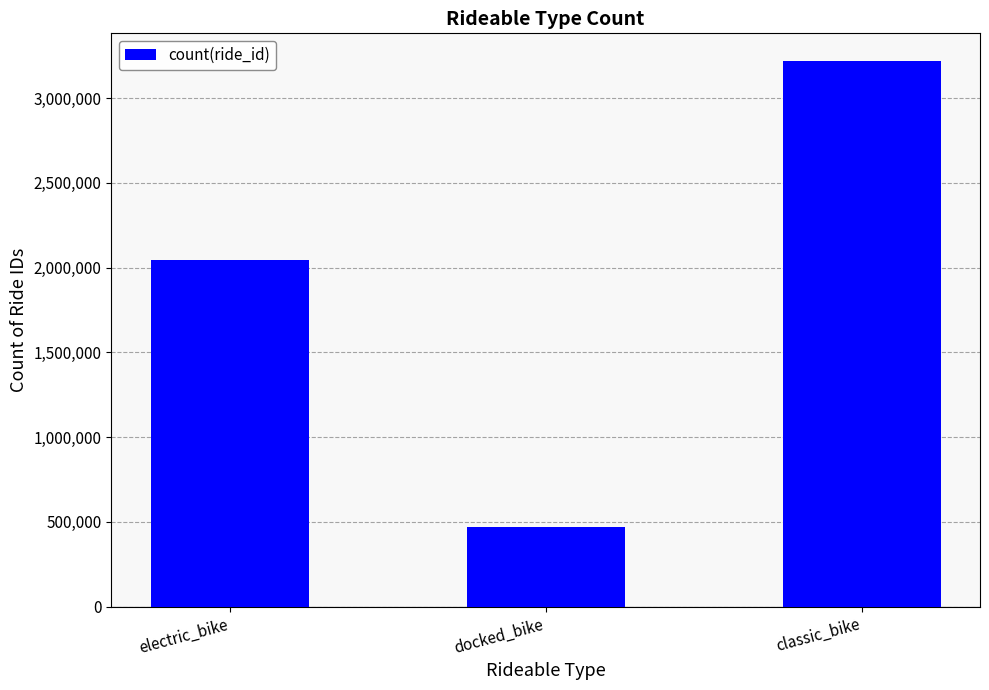

What is the change in value from electric_bike to classic_bike?

+1175207